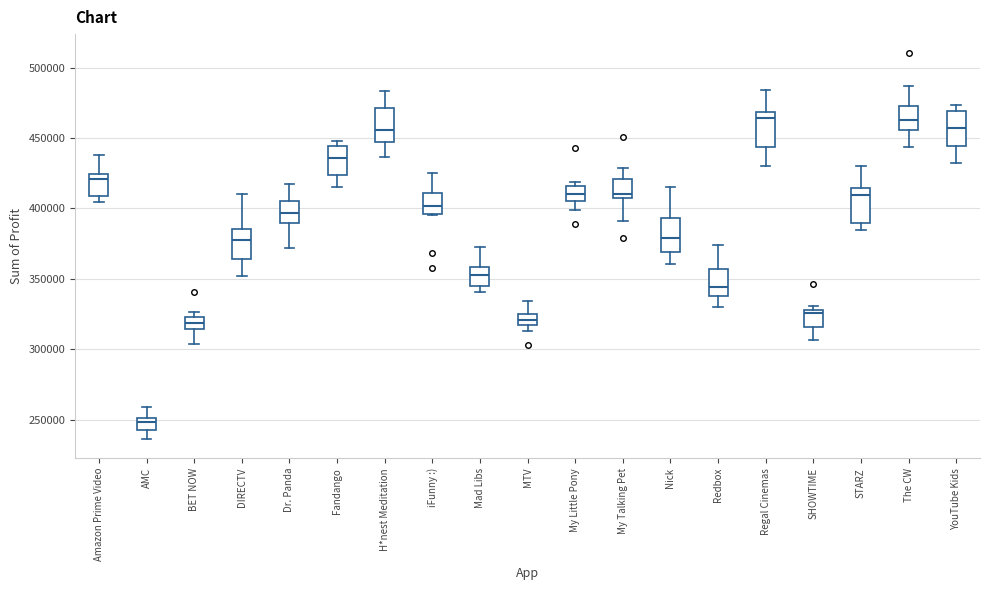

Reading left to right, read every box against the y-axis: the position of its median line, the range the box covers, and the ends of its whiskers. The values are not printed on the chart, so give them approximately, as read against the axis.

Amazon Prime Video: median 420000, box 410000 to 425000, whiskers 405000 to 440000
AMC: median 250000 (just below the box's upper edge), box 245000 to 250000, whiskers 235000 to 260000
BET NOW: median 320000, box 315000 to 325000, whiskers 305000 to 325000 (just above the box's upper edge)
DIRECTV: median 375000, box 365000 to 385000, whiskers 350000 to 410000
Dr. Panda: median 395000, box 390000 to 405000, whiskers 370000 to 415000
Fandango: median 435000, box 425000 to 445000, whiskers 415000 to 450000
H*nest Meditation: median 455000, box 445000 to 470000, whiskers 435000 to 485000
iFunny :): median 400000, box 395000 to 410000, whiskers 395000 to 425000
Mad Libs: median 355000, box 345000 to 360000, whiskers 340000 to 375000
MTV: median 320000, box 315000 to 325000, whiskers 315000 (below the box's lower edge) to 335000
My Little Pony: median 410000, box 405000 to 415000, whiskers 400000 to 420000
My Talking Pet: median 410000 (just above the box's lower edge), box 410000 to 420000, whiskers 390000 to 430000
Nick: median 380000, box 370000 to 395000, whiskers 360000 to 415000
Redbox: median 345000, box 340000 to 355000, whiskers 330000 to 375000
Regal Cinemas: median 465000, box 445000 to 470000, whiskers 430000 to 485000
SHOWTIME: median 325000, box 315000 to 330000, whiskers 305000 to 330000 (just above the box's upper edge)
STARZ: median 410000, box 390000 to 415000, whiskers 385000 to 430000
The CW: median 465000, box 455000 to 475000, whiskers 445000 to 485000
YouTube Kids: median 455000, box 445000 to 470000, whiskers 430000 to 475000